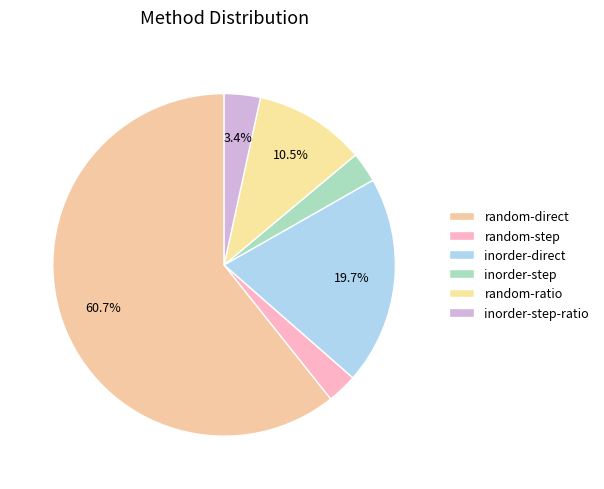

Rank the categories by value from highest to lowest.

random-direct, inorder-direct, random-ratio, inorder-step-ratio, random-step, inorder-step